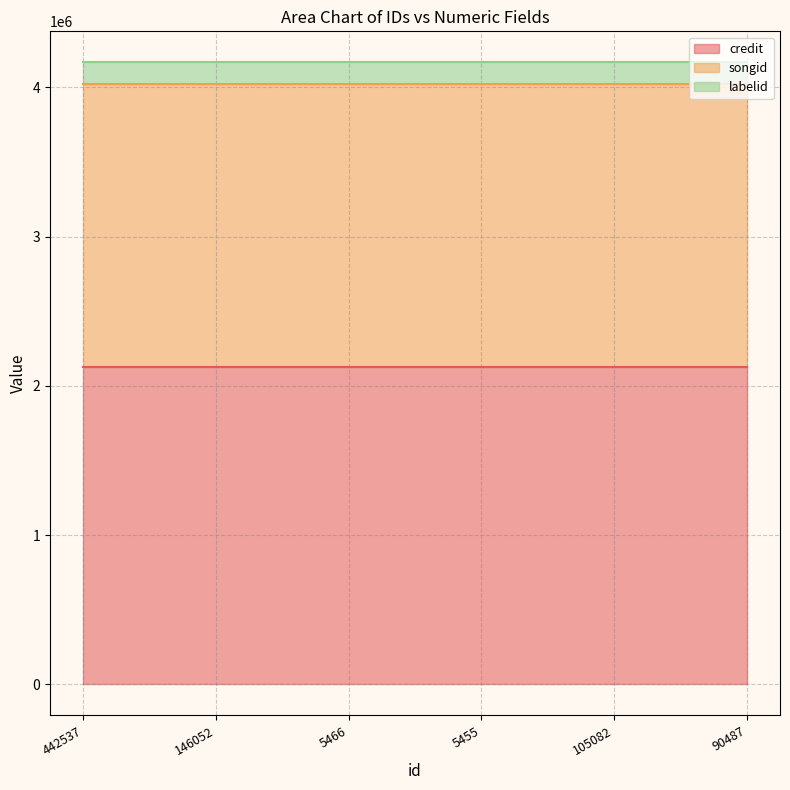

List the series in order of their peak value, lowest first.

labelid, songid, credit